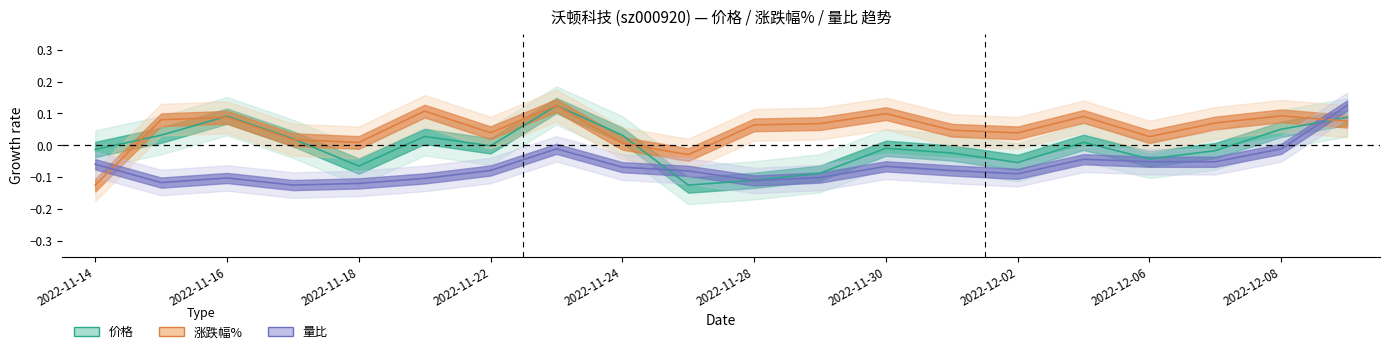

Rank the series at 2022-11-16 from lowest to highest value.

量比, 价格, 涨跌幅%